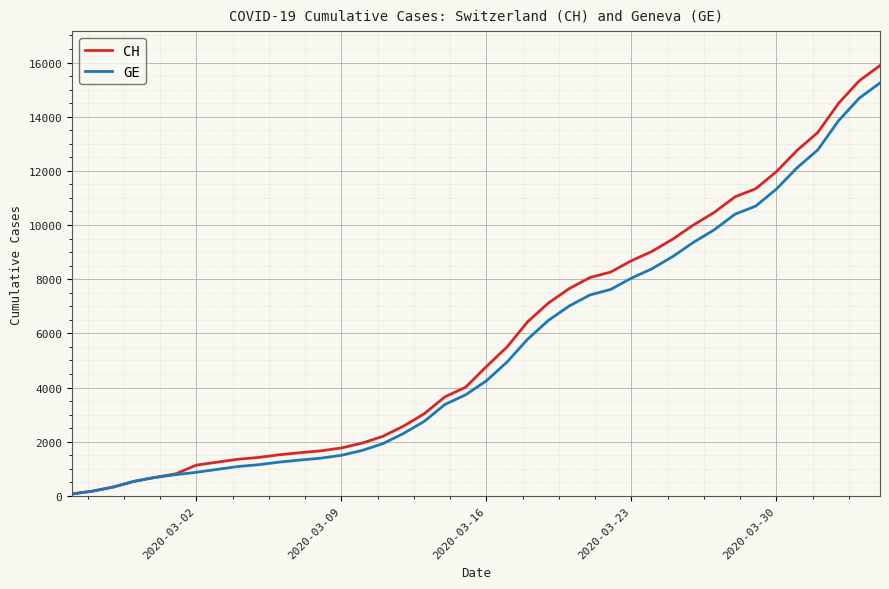

Which series has the largest range (max minus min)?

CH